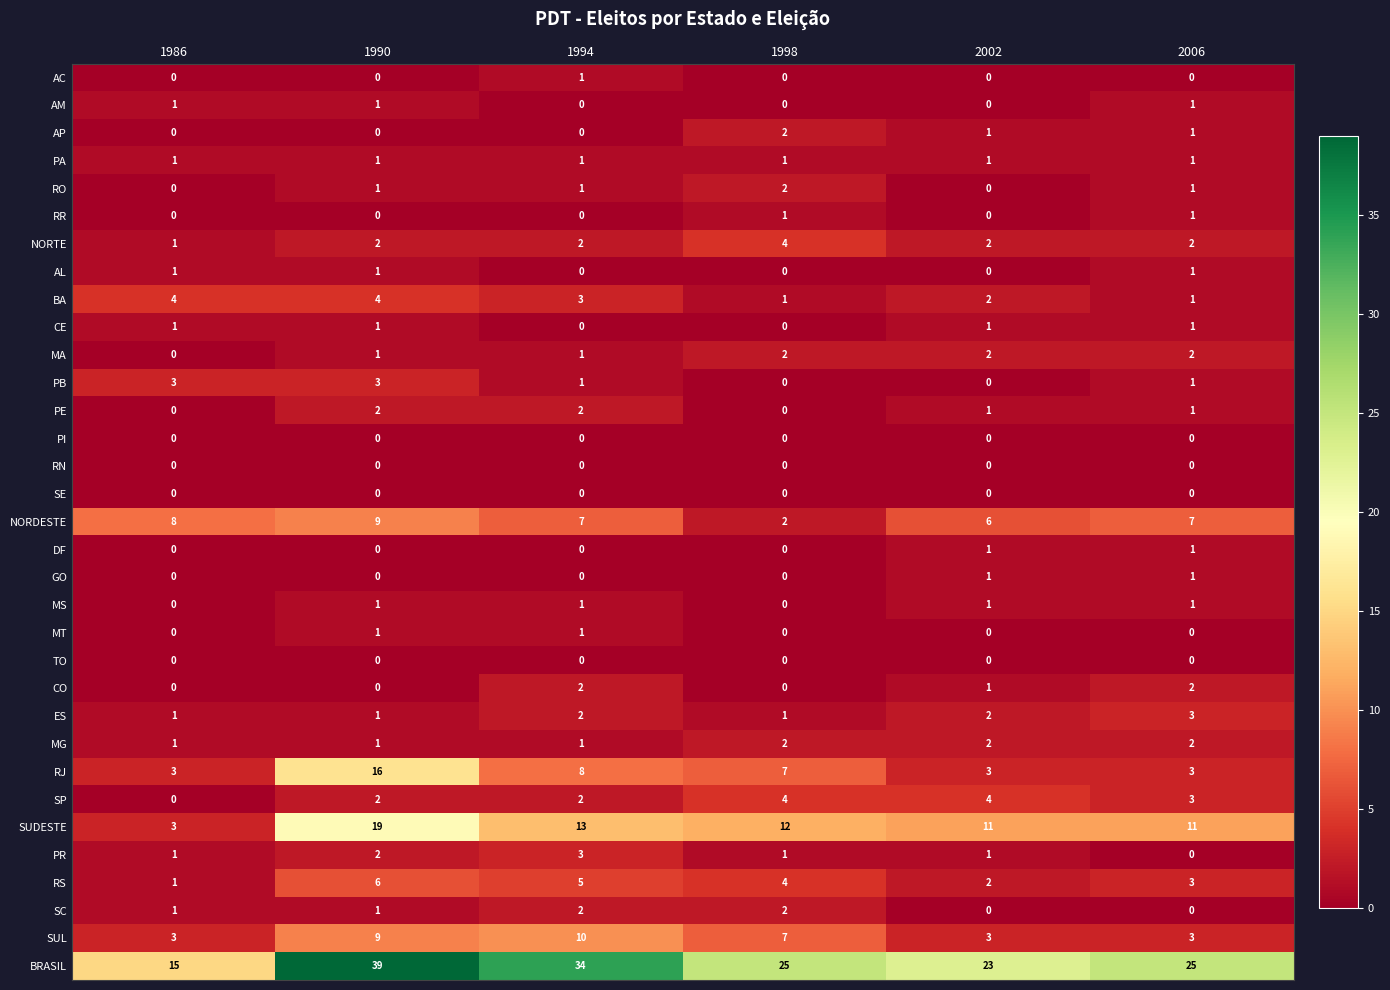

What is the greatest value displayed?

39